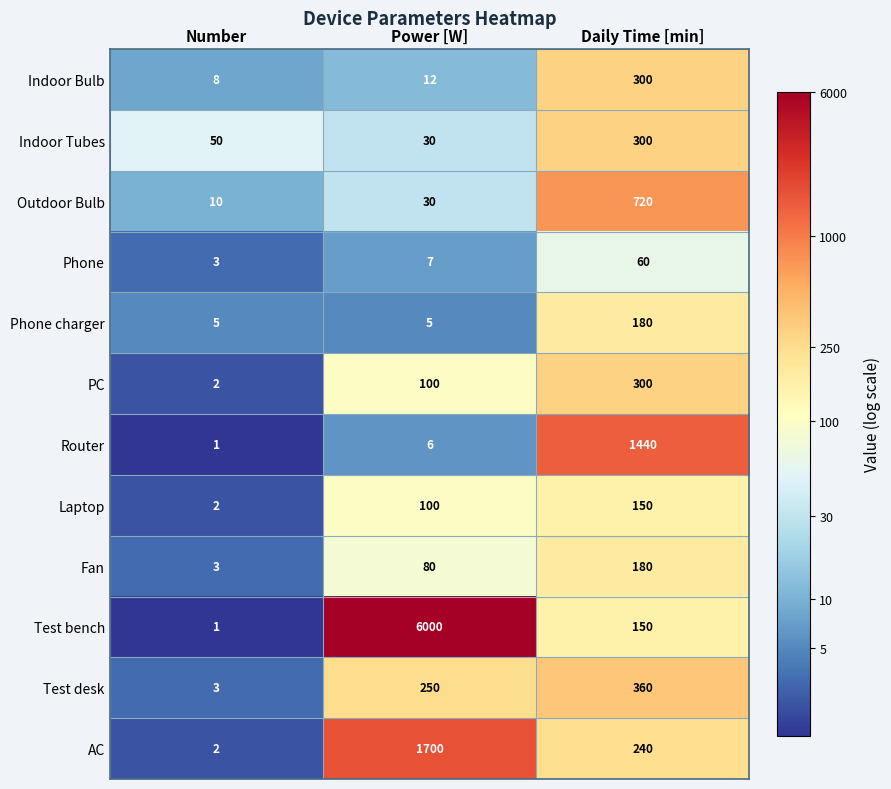

Which series has the largest total across all categories?

Test bench